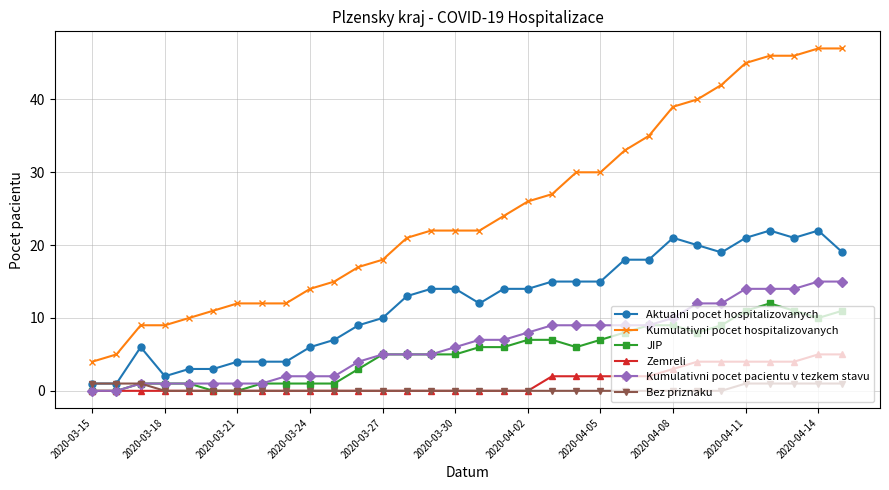

True or false: Aktualni pocet hospitalizovanych has more than 2 points higher than both neighbors.

True